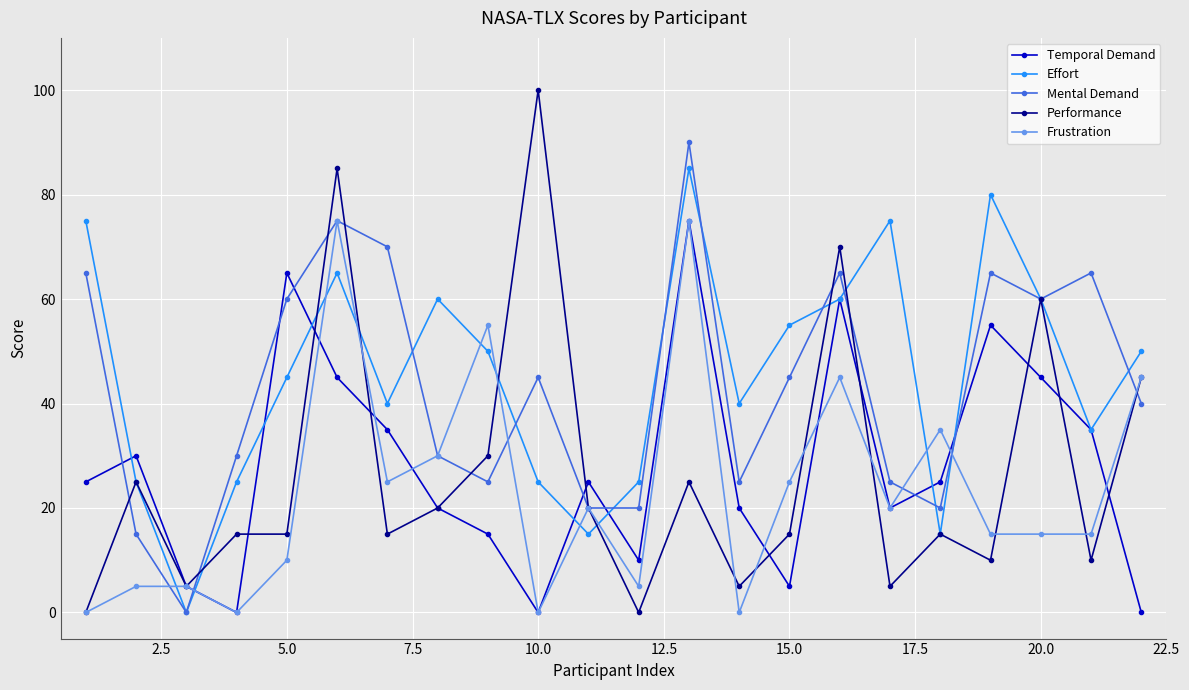

Reading left to right, what are all the values shown in this chart?

Temporal Demand: 25	30	5	0	65	45	35	20	15	0	25	10	75	20	5	60	20	25	55	45	35	0
Effort: 75	25	0	25	45	65	40	60	50	25	15	25	85	40	55	60	75	15	80	60	35	50
Mental Demand: 65	15	0	30	60	75	70	30	25	45	20	20	90	25	45	65	25	20	65	60	65	40
Performance: 0	25	5	15	15	85	15	20	30	100	20	0	25	5	15	70	5	15	10	60	10	45
Frustration: 0	5	5	0	10	75	25	30	55	0	20	5	75	0	25	45	20	35	15	15	15	45